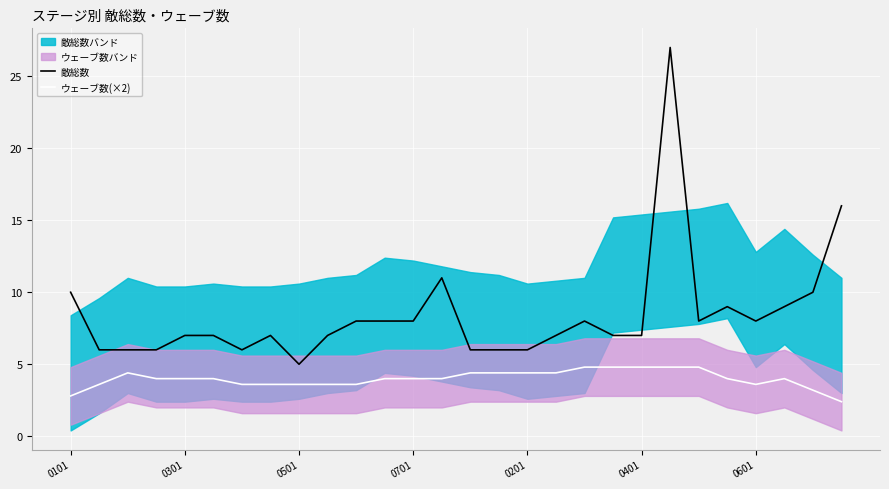

The ウェーブ数(×2) series shows 3.6 at 9. True or false?

True